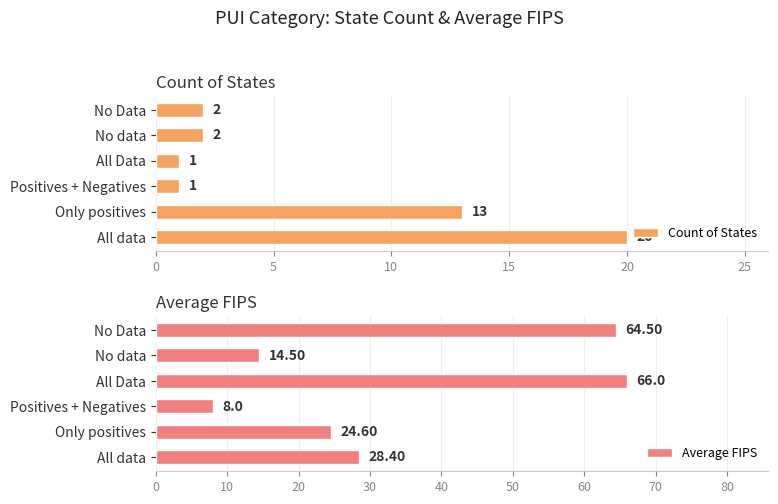

What value does the Average FIPS series have at No data?

14.5